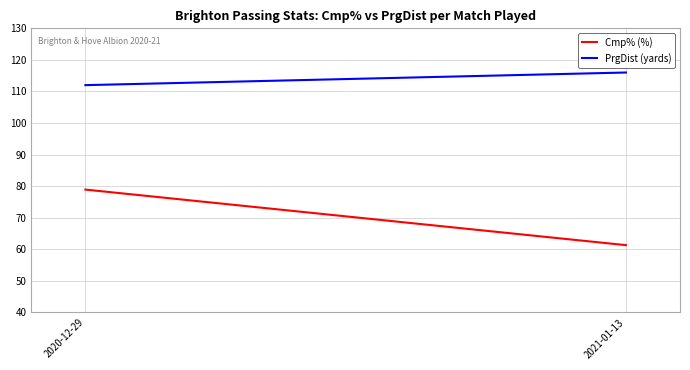

What is the difference between the maximum and minimum values in the PrgDist (yards) series?

4.0